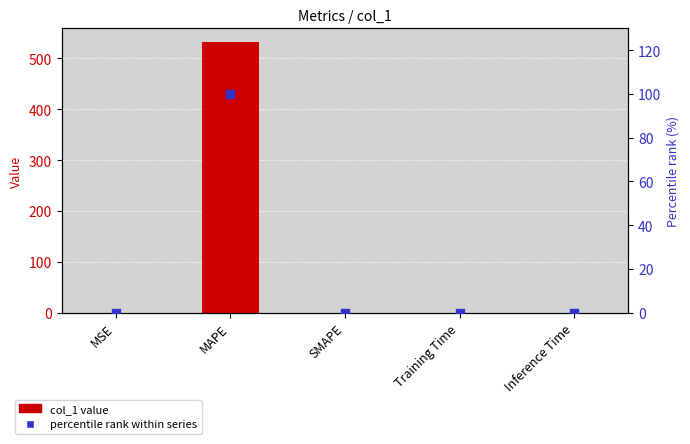

Which series has the largest Y range (max minus min)?

col_1 value